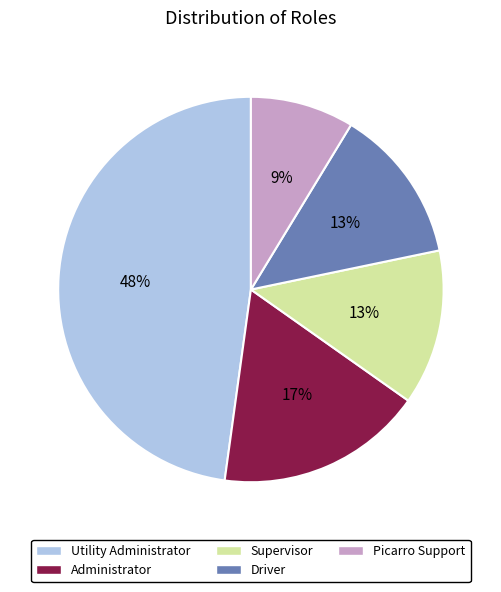

Does Administrator account for over 50% of the chart?

No